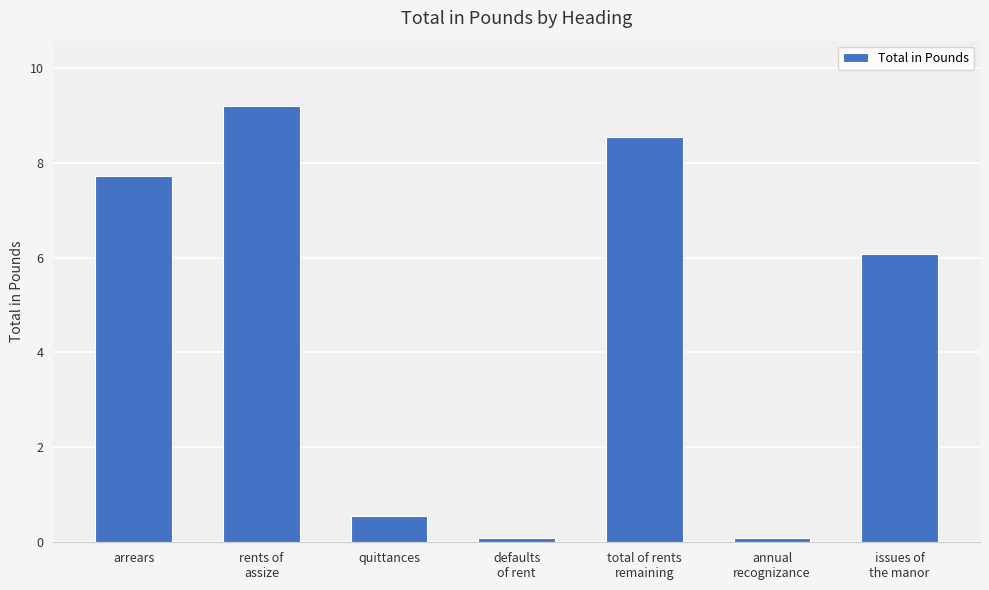

What is the change in value from arrears to quittances?

-7.2